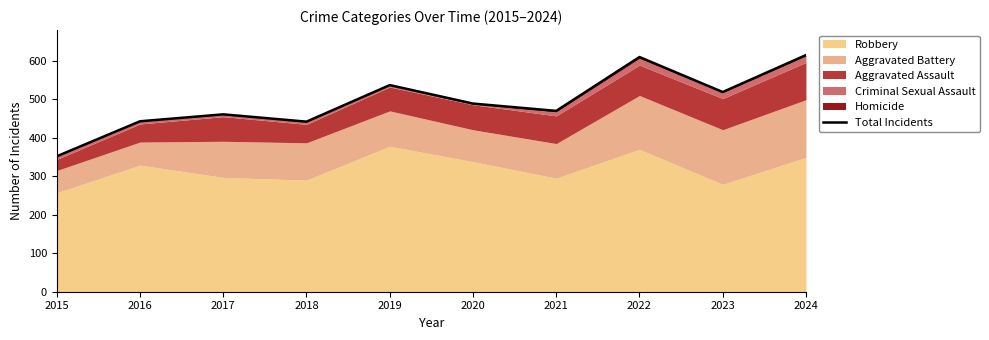

What is the greatest value displayed?

615